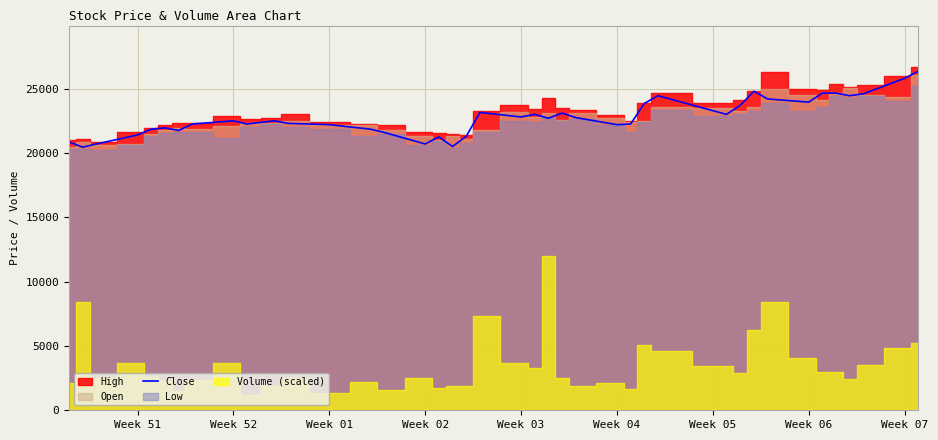

What is the highest value of the Close series?

26350